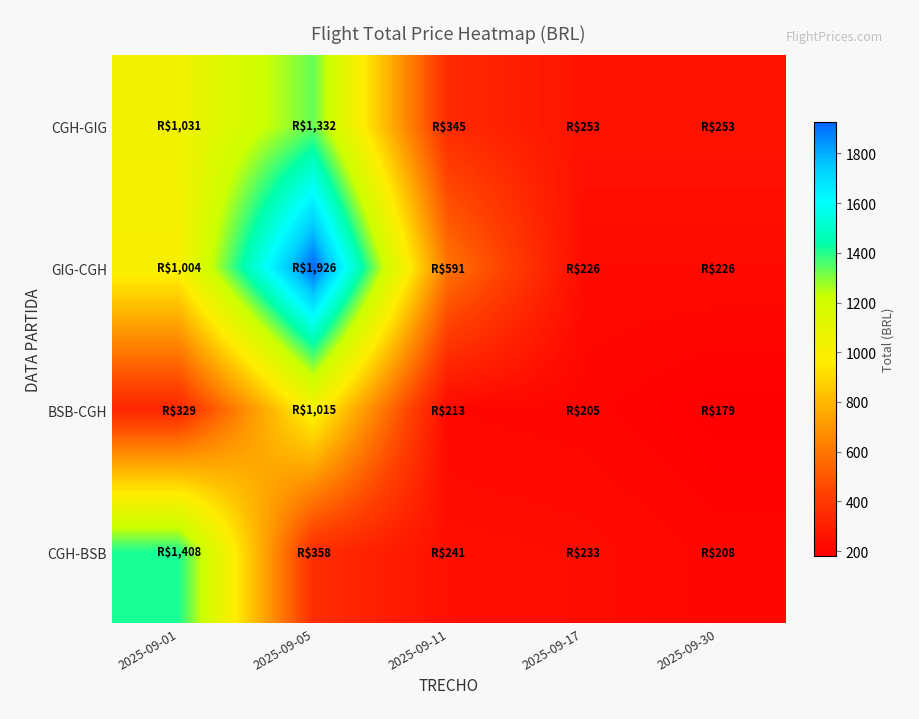

What is the smallest value displayed?

179.5